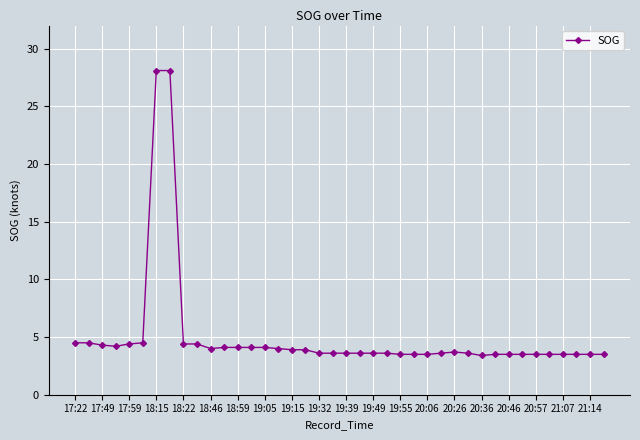

What is the sum of all values?

201.5